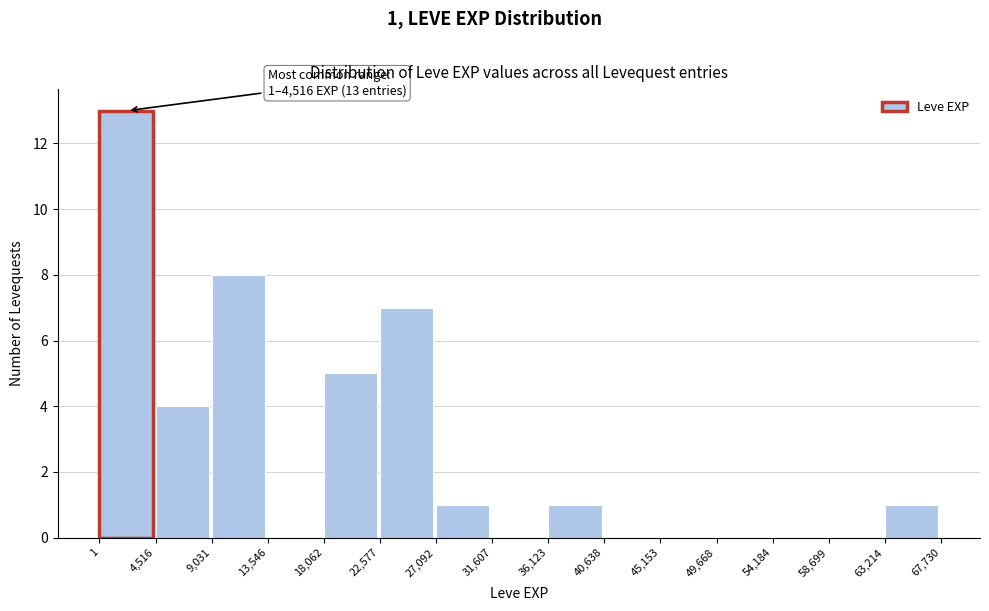

Which range on the x-axis has the tallest bar?

1 to 4,516